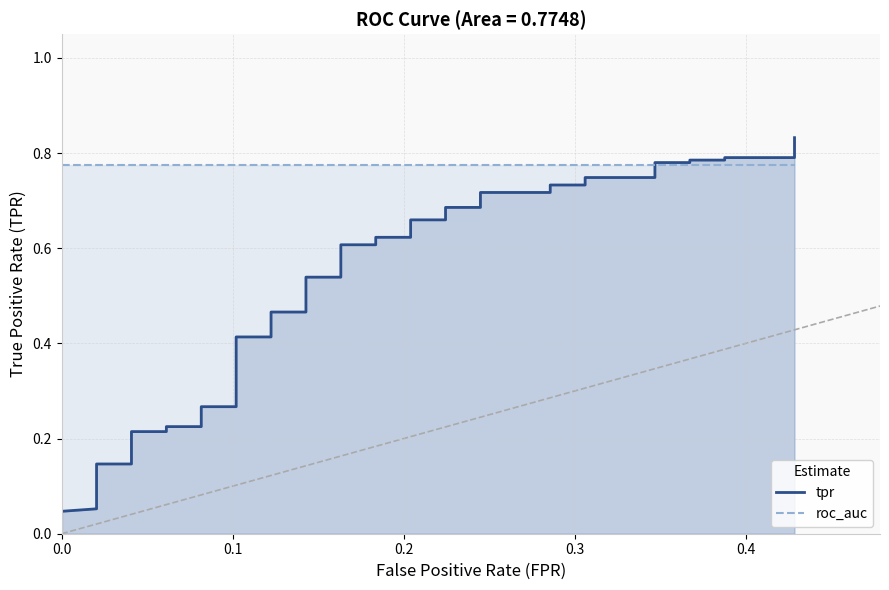

How many intersections are there between tpr and roc_auc?

1